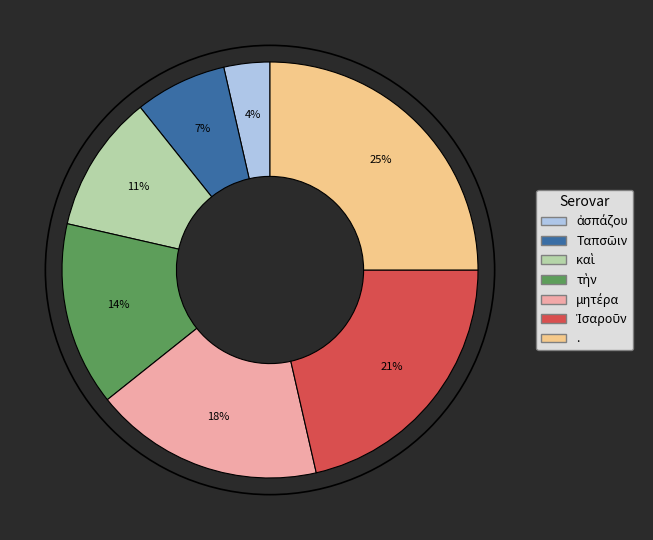

What is the largest slice in the pie chart?

.